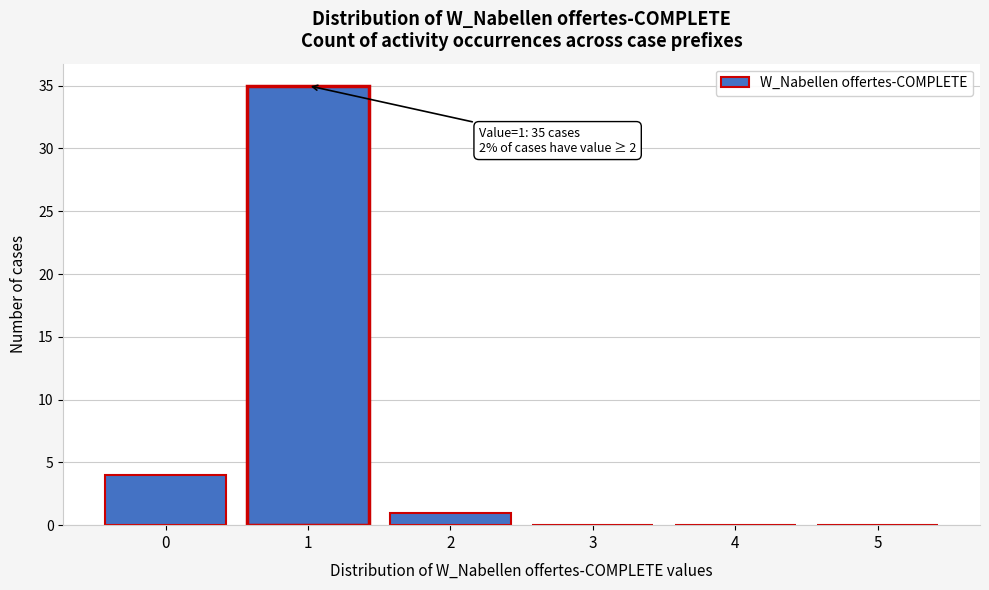

Reading right to left, list all the values displayed in this chart.

5=0	4=0	3=0	2=1	1=35	0=4